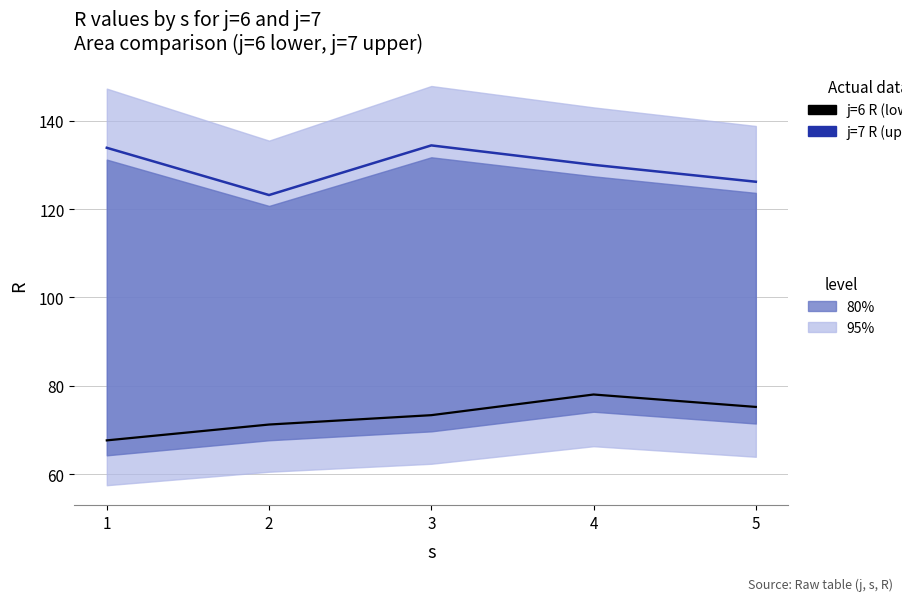

What is the value of the j=7 R (upper) point at the 4th from the left?

130.0